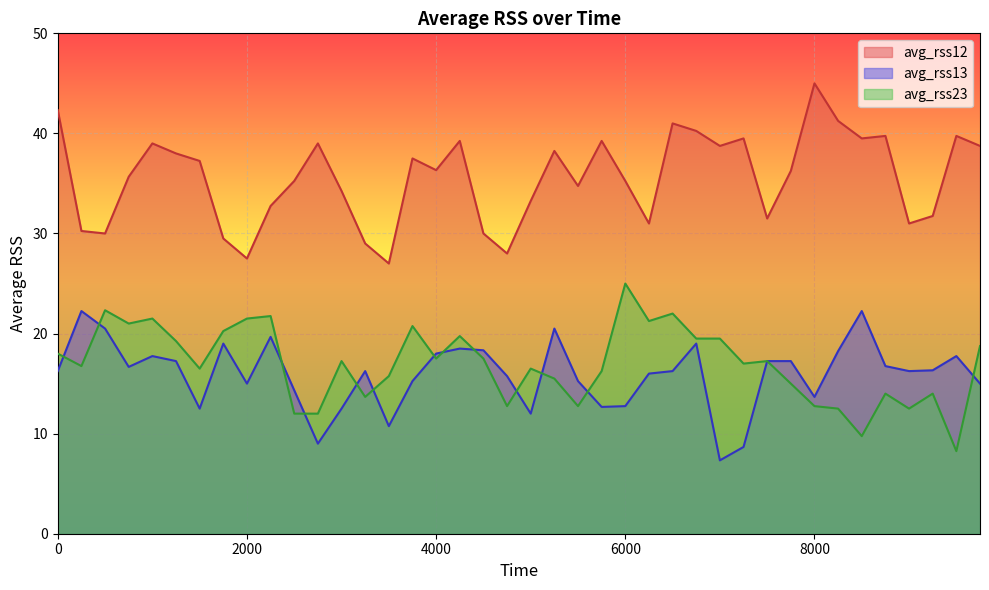

What is the spread (max minus min) of values at 1750?

10.5